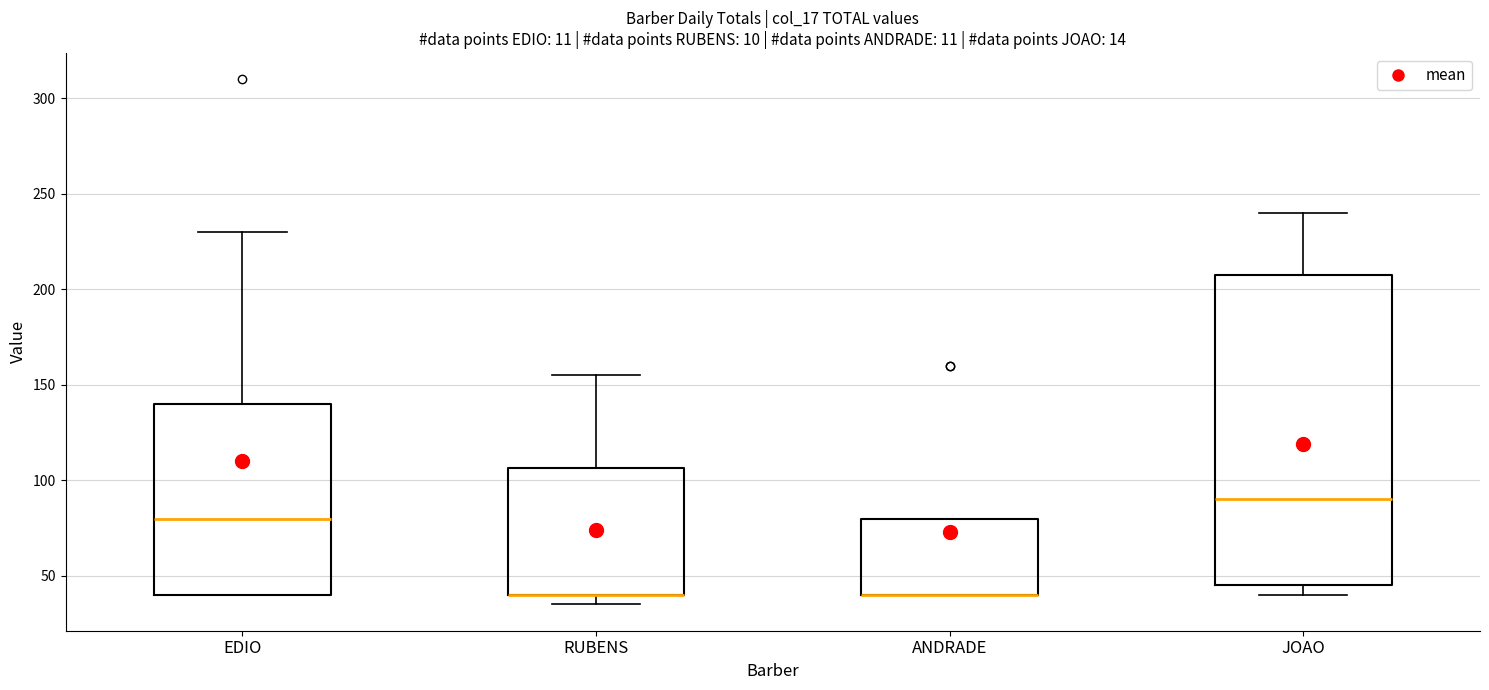

Reading left to right, read every box against the y-axis: the position of its median line, the range the box covers, and the ends of its whiskers. The values are not printed on the chart, so give them approximately, as read against the axis.

EDIO: median 80, box 40 to 140, whiskers 40 to 230
RUBENS: median 40 (drawn on the box's lower edge), box 40 to 105, whiskers 35 to 155
ANDRADE: median 40 (drawn on the box's lower edge), box 40 to 80, whiskers 40 to 80
JOAO: median 90, box 45 to 210, whiskers 40 to 240